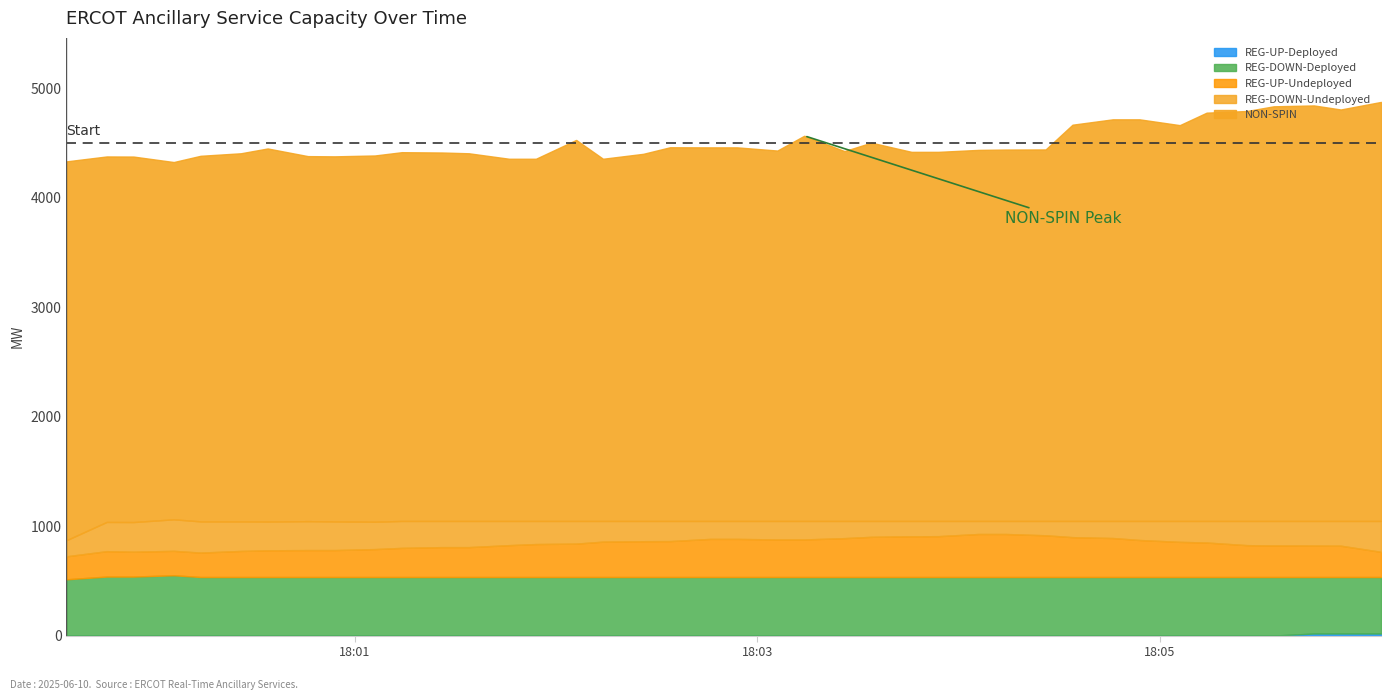

Reading left to right, list all the values displayed in this chart.

NON-SPIN: 0=3460	1=3338	2=3338	3=3263	4=3339	5=3362	6=3407	7=3334	8=3334	9=3345	10=3368	11=3365	12=3358	13=3308	14=3308	15=3480	16=3308	17=3353	18=3413	19=3412	20=3412	21=3383	22=3518	23=3378	24=3455	25=3371	26=3371	27=3389	28=3392	29=3393	30=3619	31=3668	32=3668	33=3615	34=3729	35=3744	36=3787	37=3795	38=3758	39=3827
REG-DOWN-Undeployed: 0=147	1=267	2=271	3=288	4=285	5=270	6=263	7=264	8=262	9=250	10=246	11=239	12=239	13=221	14=211	15=207	16=189	17=185	18=184	19=164	20=164	21=169	22=169	23=157	24=145	25=140	26=139	27=119	28=119	29=131	30=148	31=156	32=174	33=191	34=197	35=221	36=224	37=225	38=226	39=282
REG-UP-Undeployed: 0=210	1=232	2=227	3=223	4=223	5=238	6=244	7=246	8=246	9=255	10=266	11=273	12=273	13=291	14=301	15=305	16=323	17=327	18=328	19=348	20=348	21=343	22=343	23=355	24=367	25=372	26=373	27=393	28=393	29=381	30=364	31=356	32=338	33=321	34=315	35=291	36=288	37=287	38=286	39=230
REG-DOWN-Deployed: 0=514	1=539	2=539	3=551	4=535	5=535	6=535	7=535	8=535	9=535	10=535	11=535	12=535	13=535	14=535	15=535	16=535	17=535	18=535	19=535	20=535	21=535	22=535	23=535	24=535	25=535	26=535	27=535	28=535	29=535	30=535	31=535	32=535	33=535	34=535	35=535	36=535	37=516	38=516	39=516
REG-UP-Deployed: 0=0	1=0	2=0	3=0	4=0	5=0	6=0	7=0	8=0	9=0	10=0	11=0	12=0	13=0	14=0	15=0	16=0	17=0	18=0	19=0	20=0	21=0	22=0	23=0	24=0	25=0	26=0	27=0	28=0	29=0	30=0	31=0	32=0	33=0	34=0	35=0	36=0	37=19	38=19	39=19